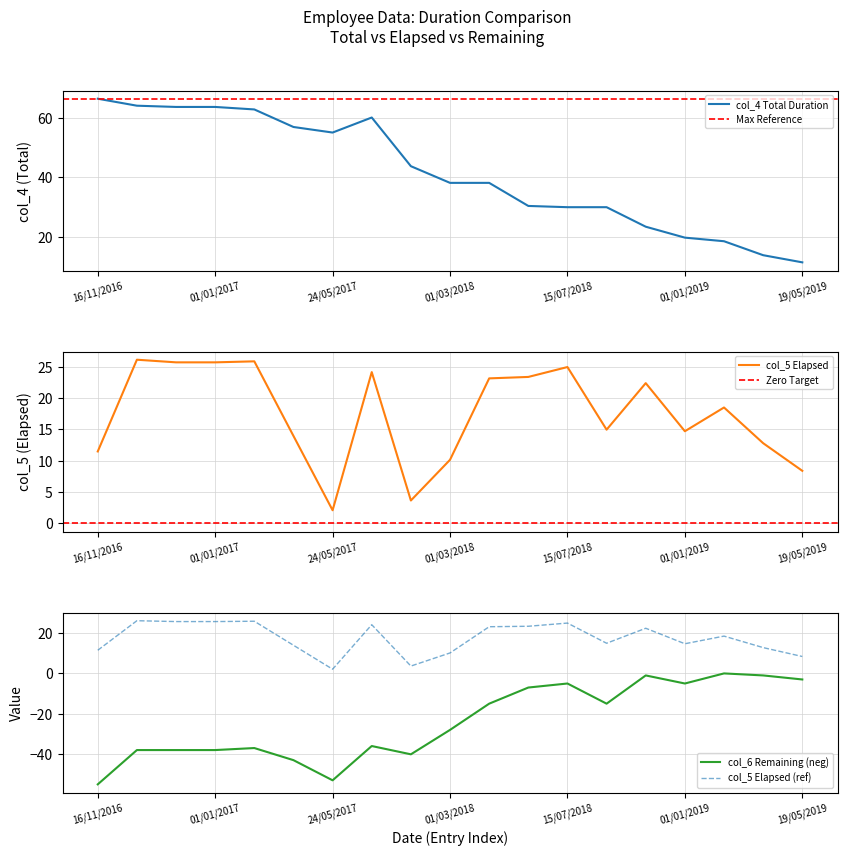

Reading left to right, transcribe all the data shown in this chart.

col_4 (Total): 66.5	64.1	63.7	63.7	62.9	57.0	55.1	60.1	43.8	38.1	38.1	30.4	30.0	30.0	23.4	19.7	18.5	13.8	11.4
col_5 (Elapsed): 11.5	26.1	25.7	25.7	25.9	14.0	2.1	24.1	3.6	10.2	23.1	23.4	25.0	15.0	22.4	14.7	18.5	12.8	8.4
col_6 (Remaining): -55.0	-38.0	-38.0	-38.0	-37.0	-43.0	-53.0	-36.0	-40.1	-28.0	-15.0	-7.0	-5.0	-15.0	-1.0	-5.0	-0.0	-1.0	-3.0